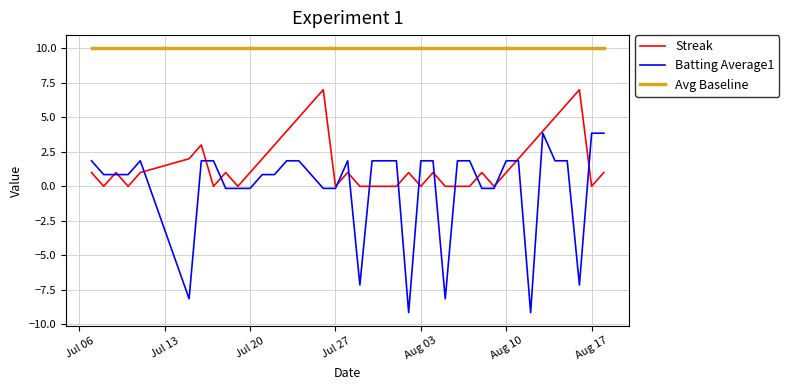

What is the maximum value shown in the chart?

10.0